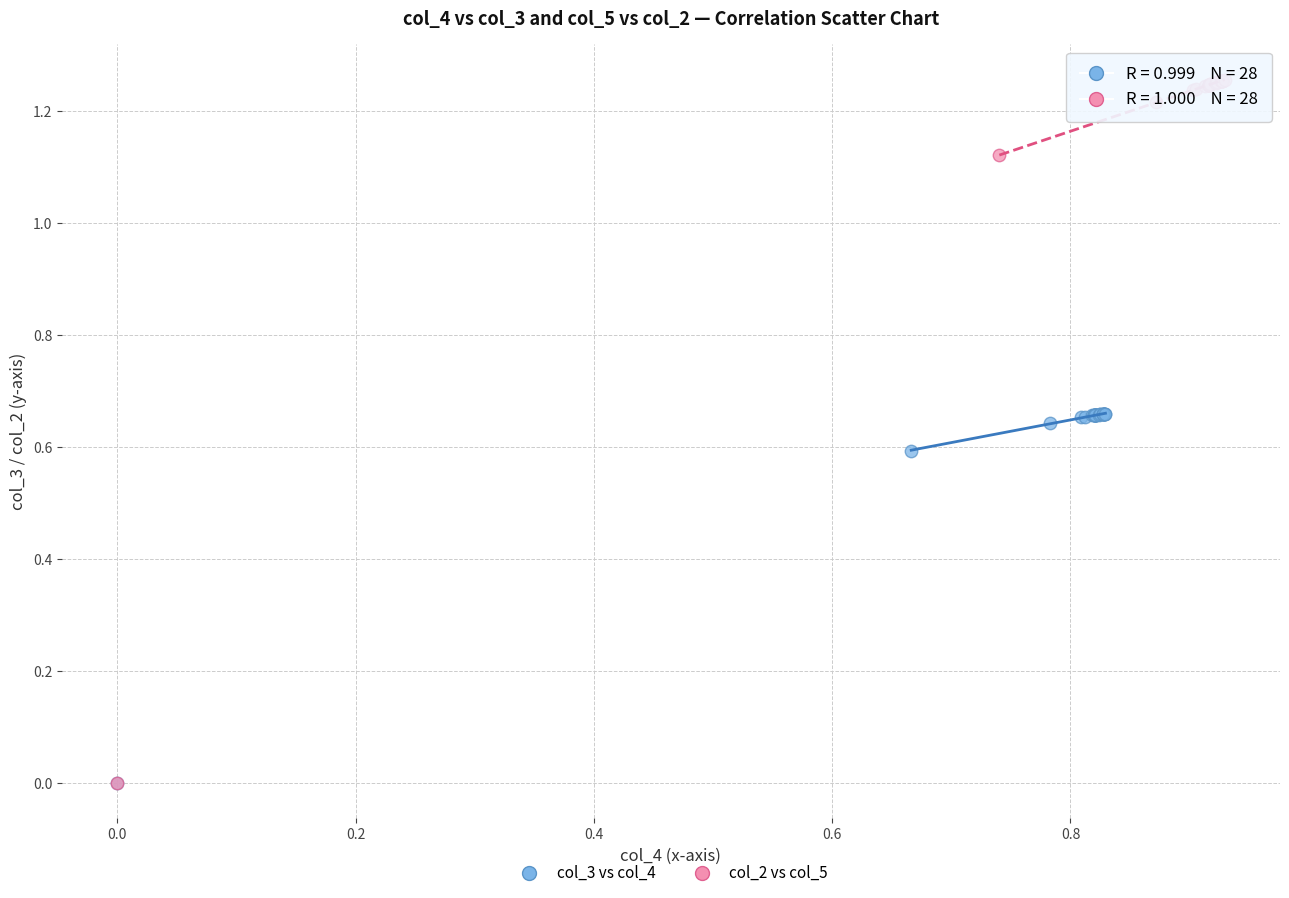

Which series contains the highest Y value?

col_2 vs col_5